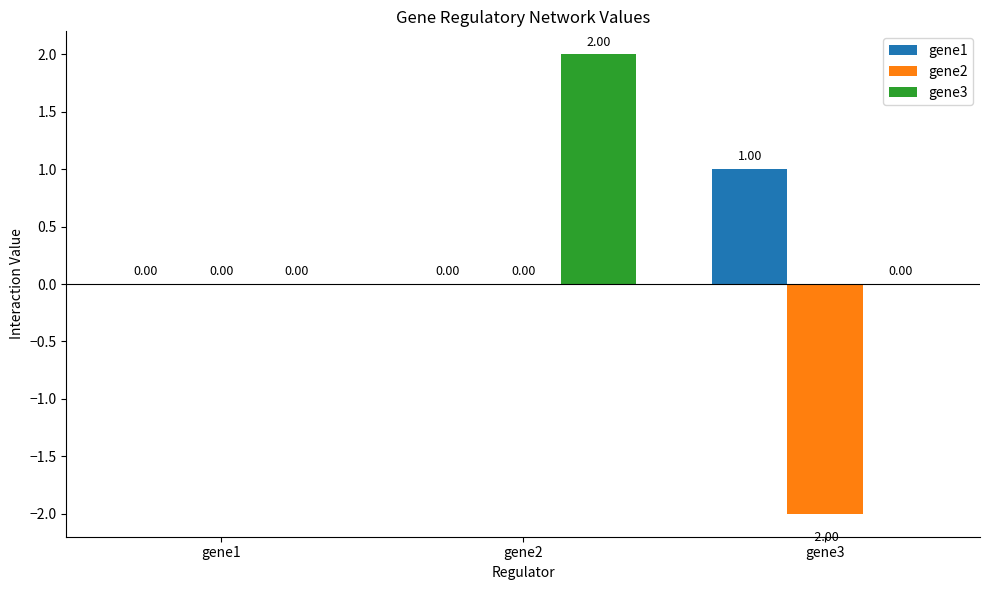

What are all the series names shown in the legend?

gene1, gene2, gene3